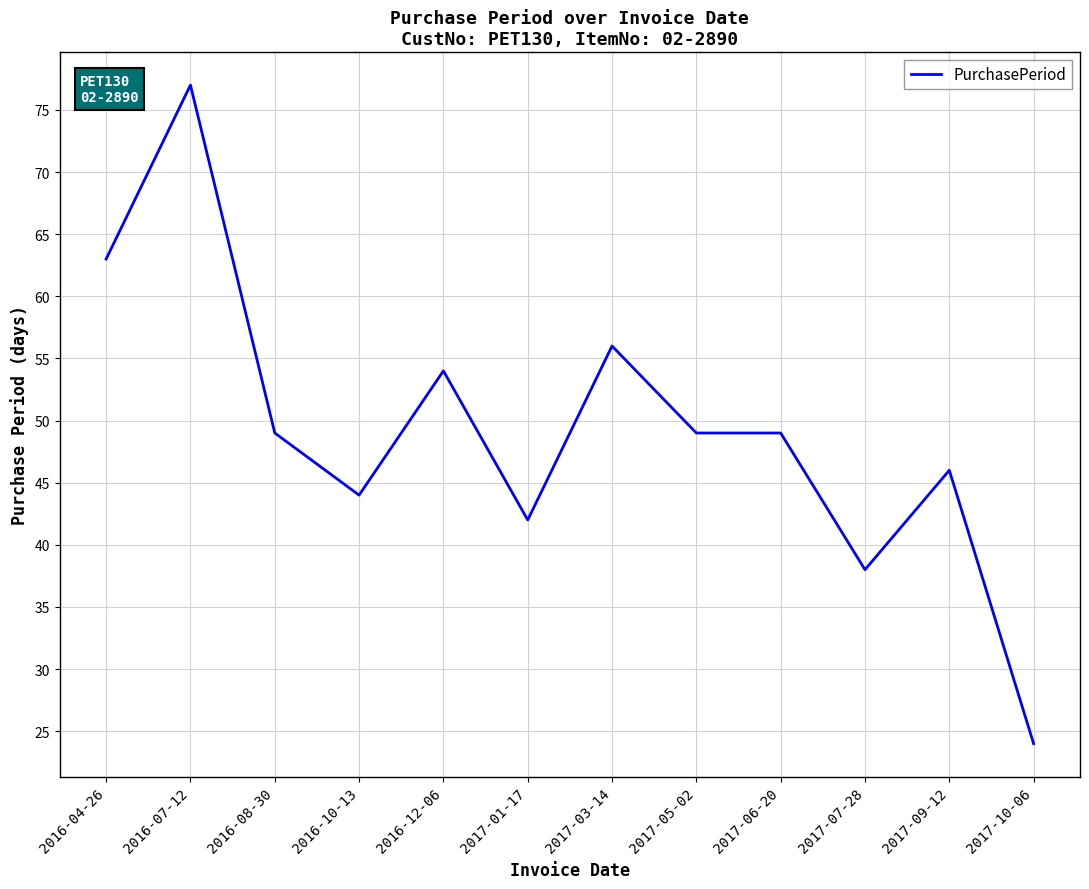

Reading left to right, what are all the values shown in this chart?

2016-04-26=63	2016-07-12=77	2016-08-30=49	2016-10-13=44	2016-12-06=54	2017-01-17=42	2017-03-14=56	2017-05-02=49	2017-06-20=49	2017-07-28=38	2017-09-12=46	2017-10-06=24